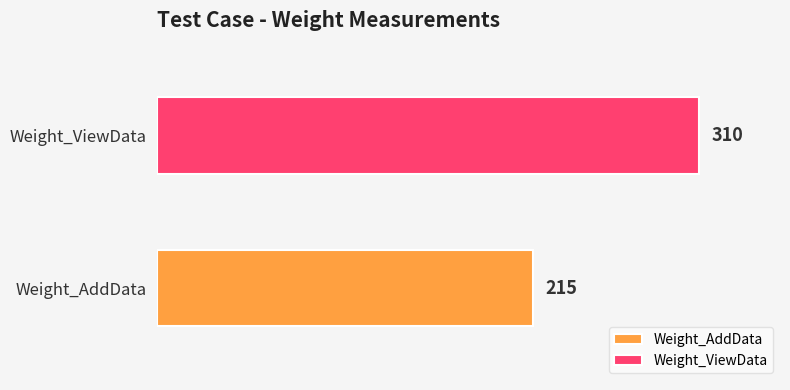

Which series has the largest range (max minus min)?

Weight_AddData